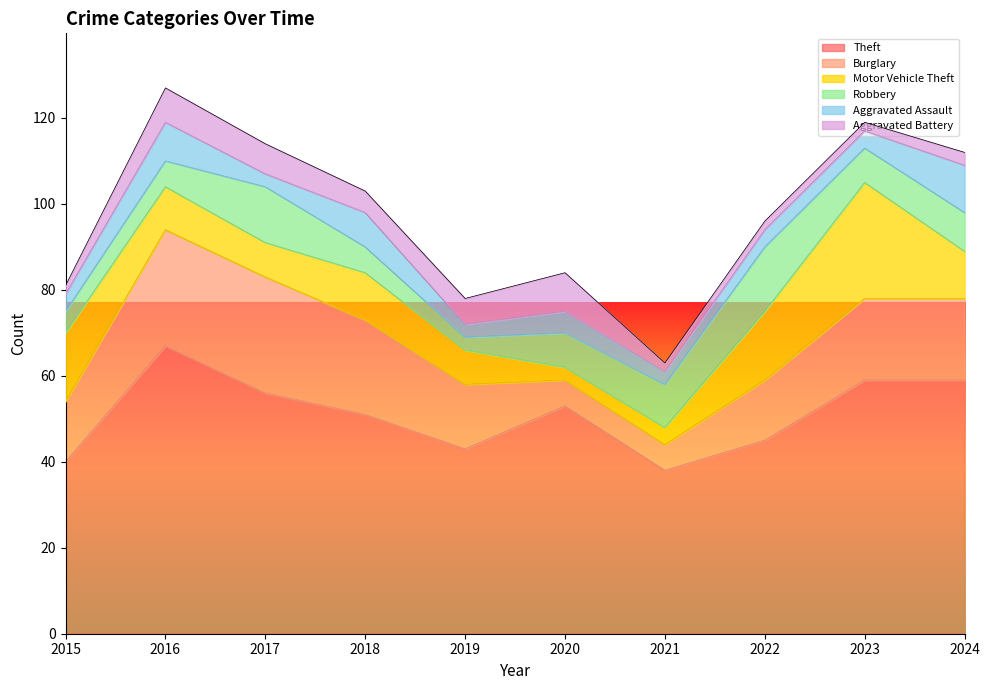

Rank the series at 2020 from highest to lowest value.

Theft, Aggravated Battery, Robbery, Burglary, Aggravated Assault, Motor Vehicle Theft